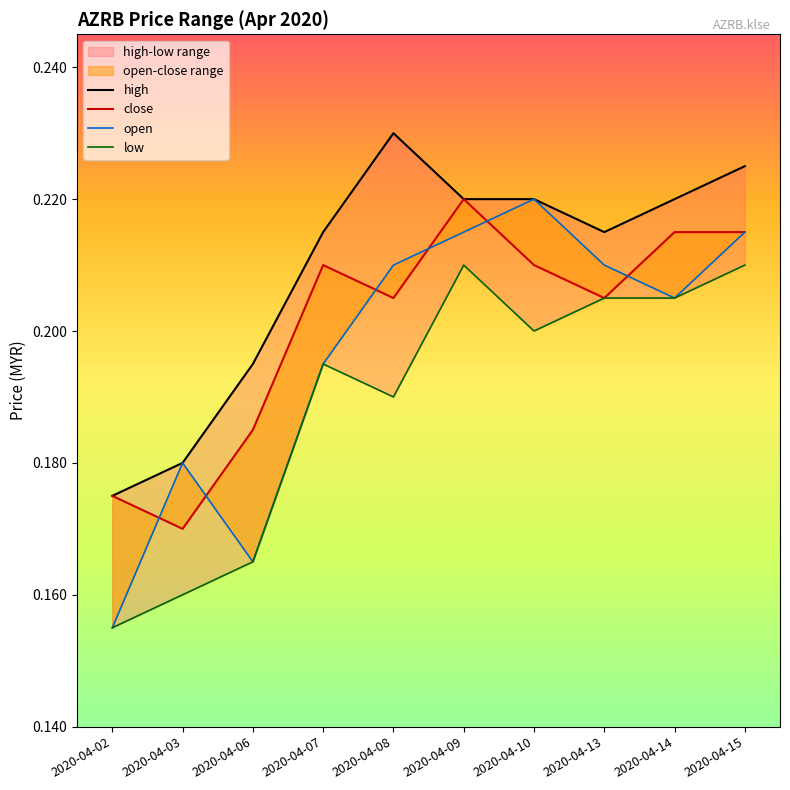

True or false: low and close intersect in this chart.

False